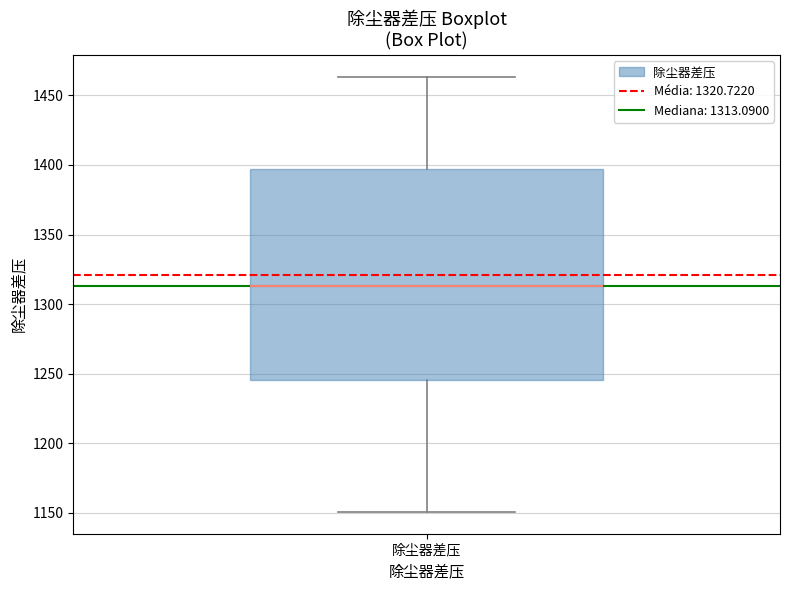

Transcribe this box plot: give where the median line is, the range the box spans, and where the two whiskers end, as read against the y-axis. The values are not printed on the chart, so give them approximately, as read against the axis.

median 1315, box 1245 to 1395, whiskers 1150 to 1465